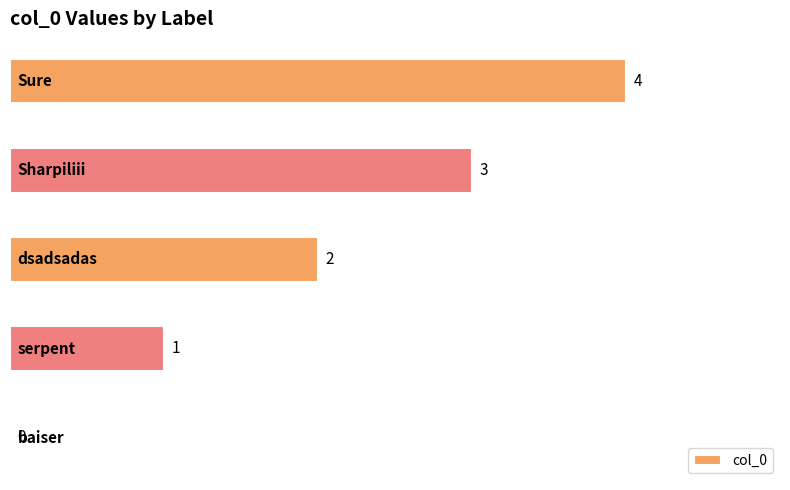

What is the sum of all values?

10